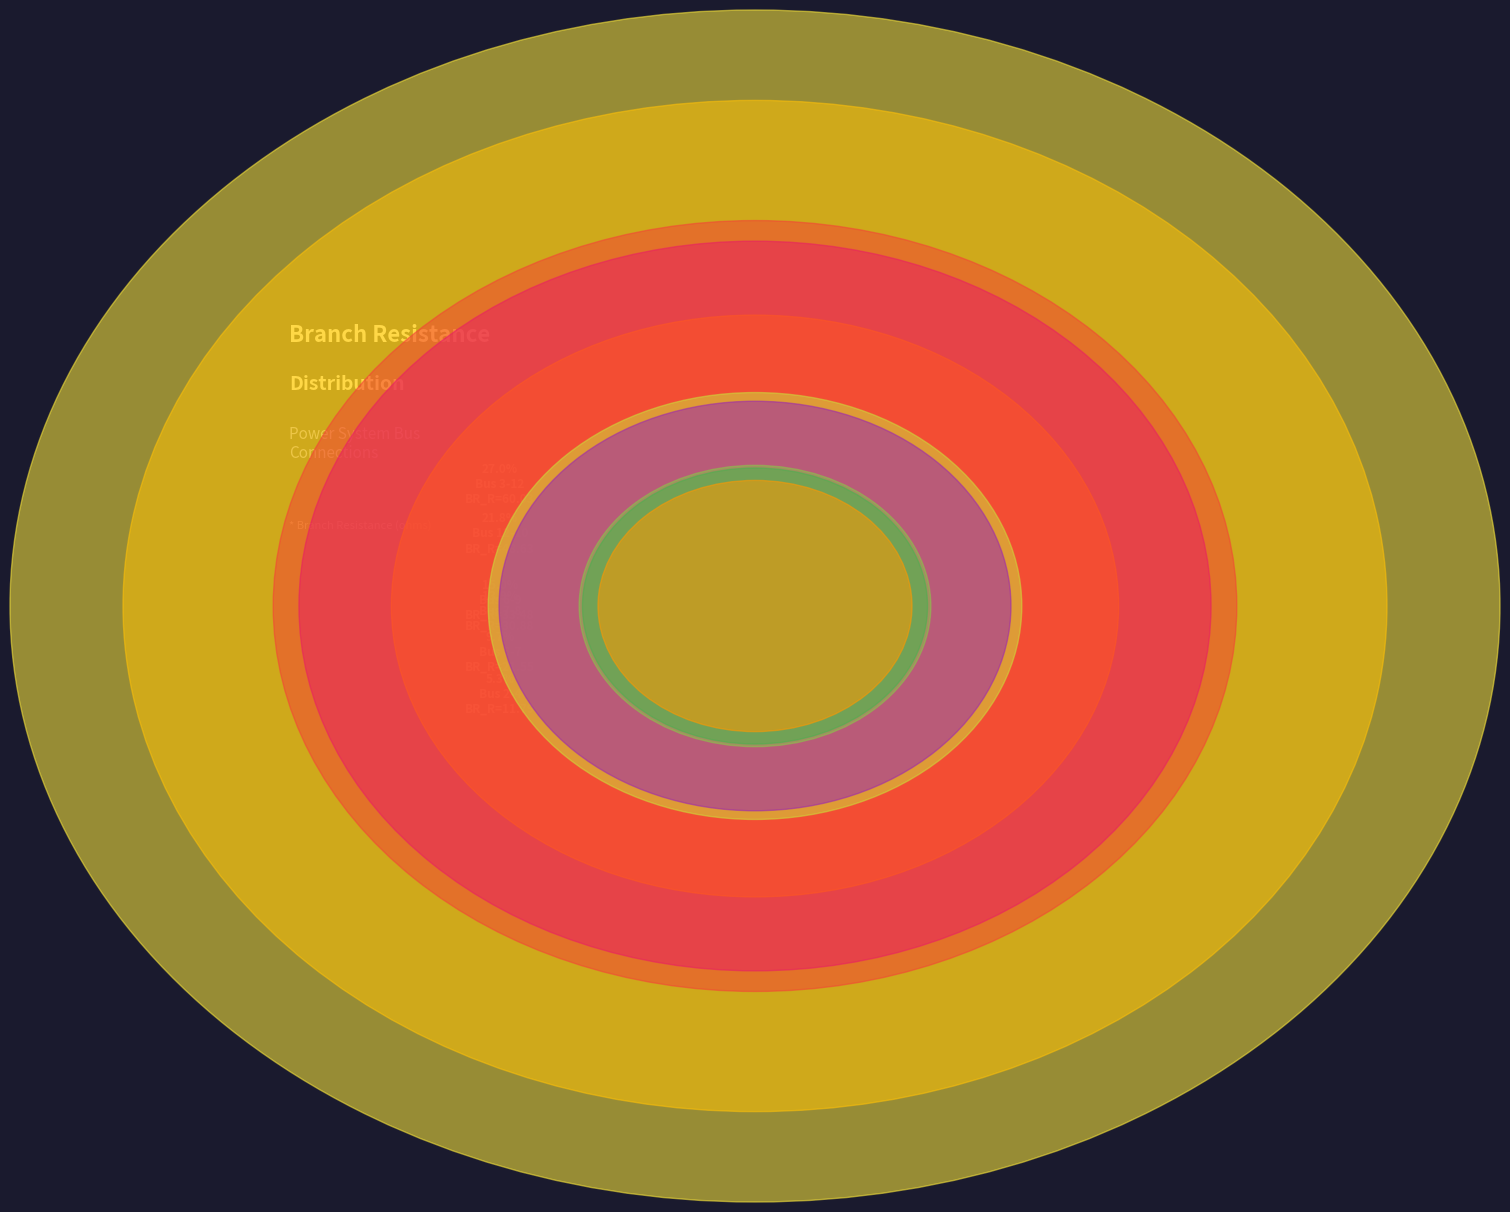

To the nearest percent, what is the average slice percentage?

10%